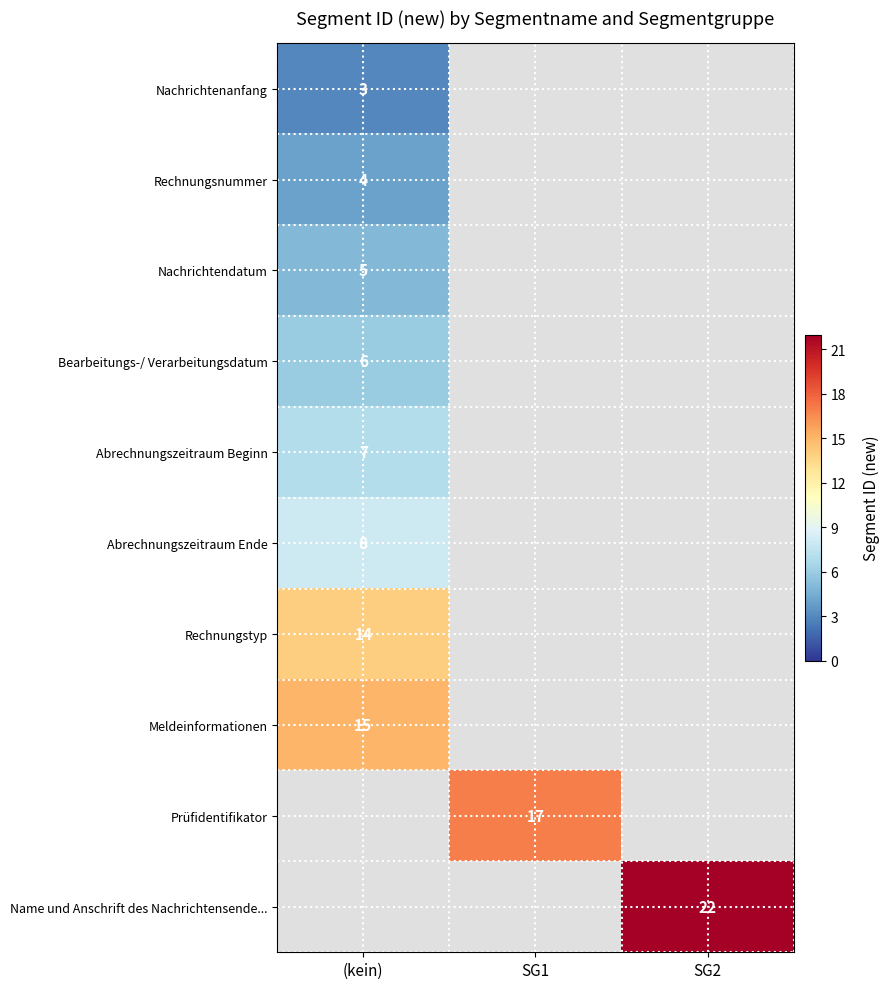

True or false: Abrechnungszeitraum Ende has a value of 4 at (kein).

False